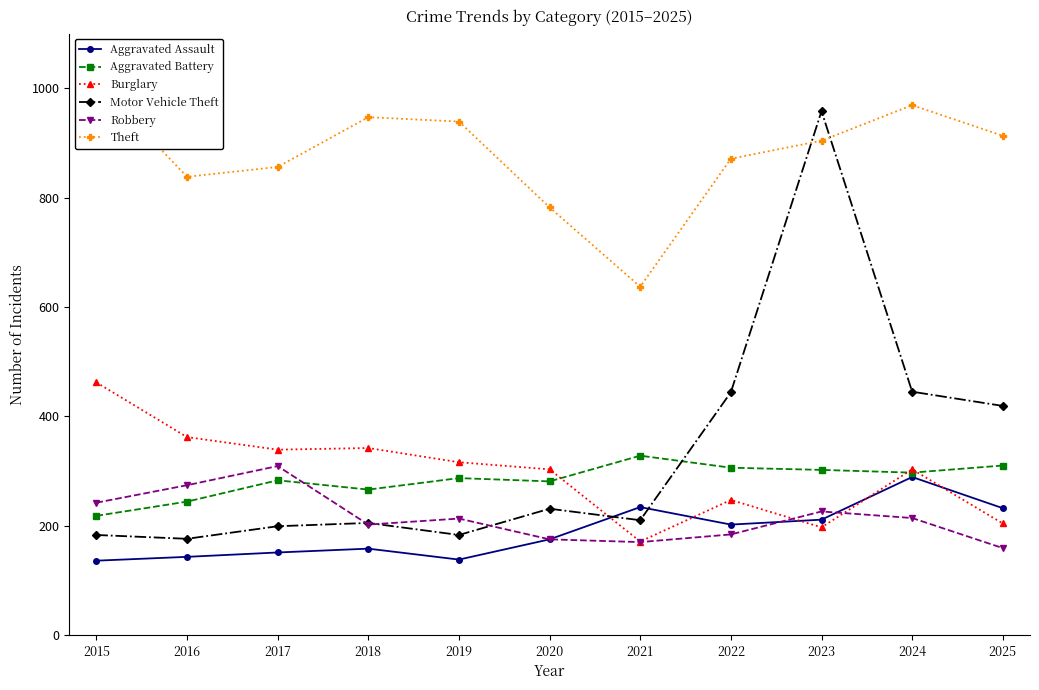

At which category does Aggravated Assault reach its first local peak?

2018